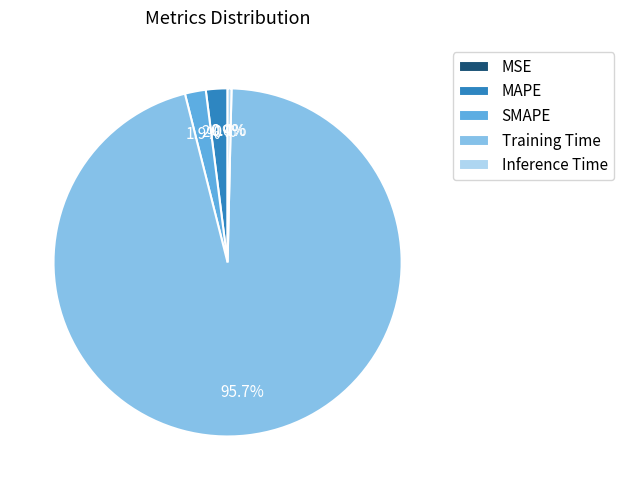

What percentage is the Training Time slice, to the nearest percent?

96%